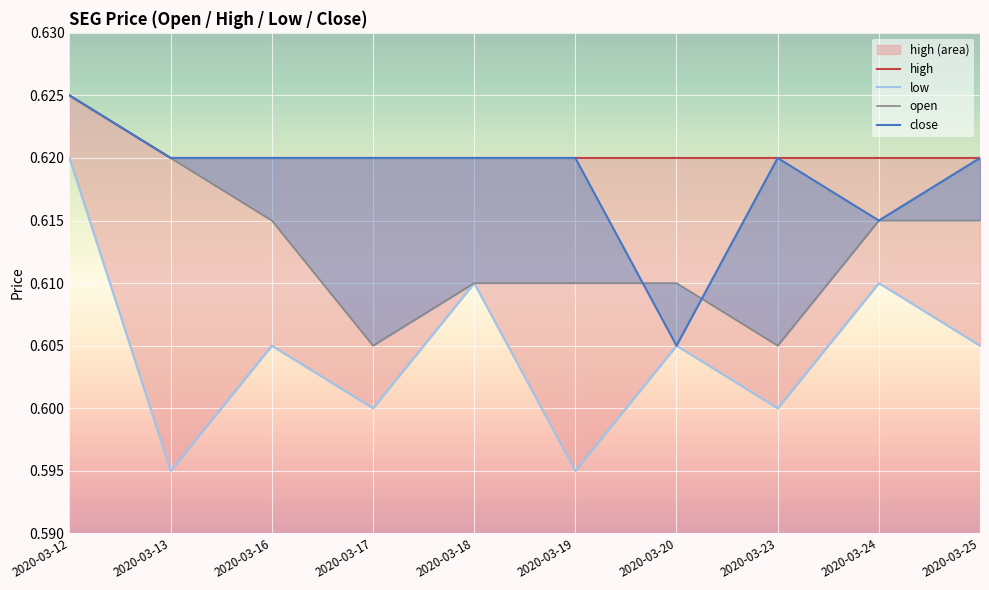

What is the lowest value of the close series?

0.6